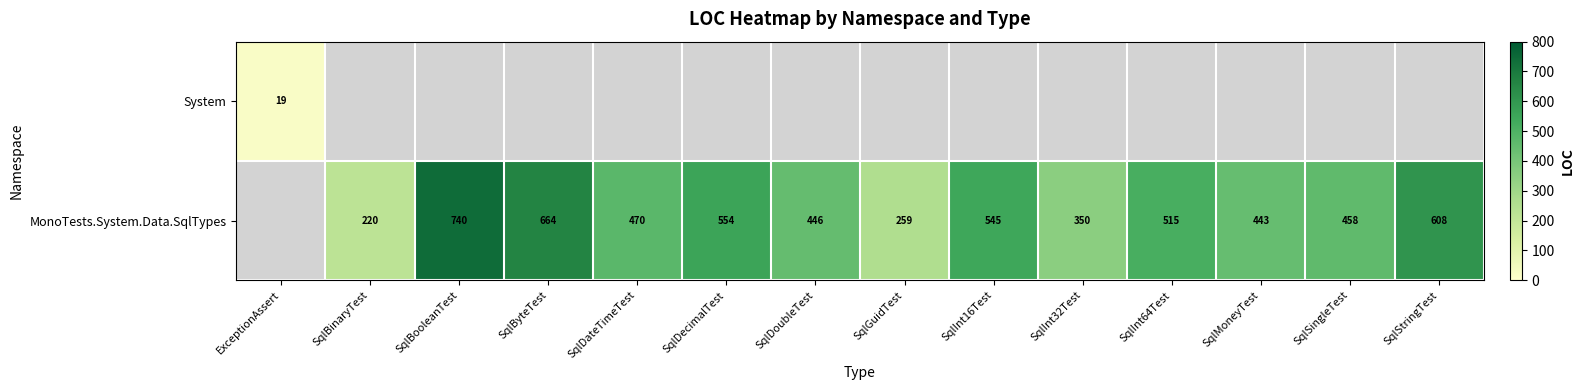

What is the difference between the MonoTests.System.Data.SqlTypes values at SqlSingleTest and SqlDoubleTest?

12